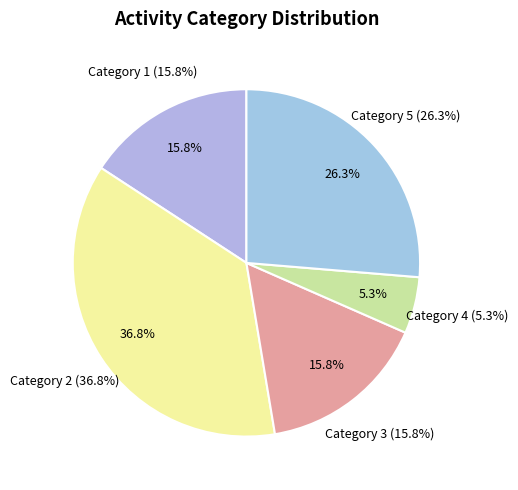

Does any single category account for the majority?

No